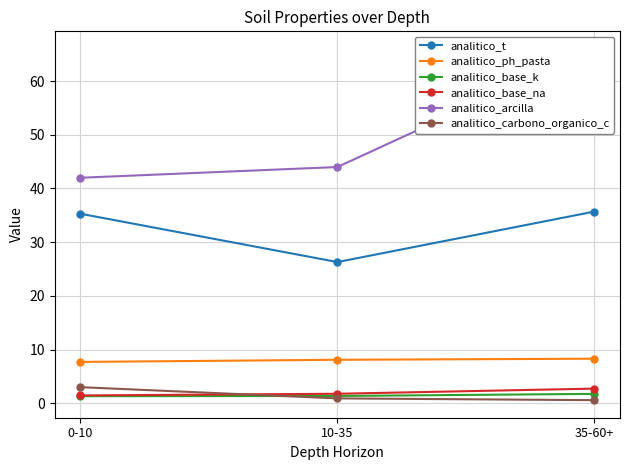

Between 35-60+ and 10-35, which is larger?

35-60+